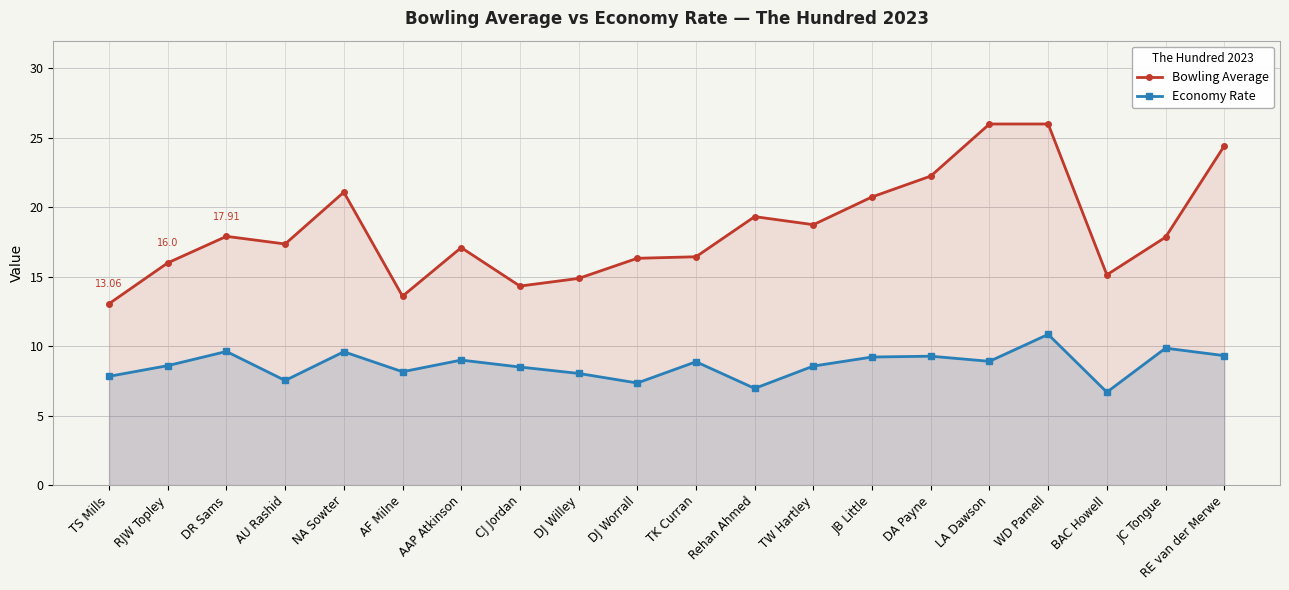

Which series has the widest spread of values?

Bowling Average